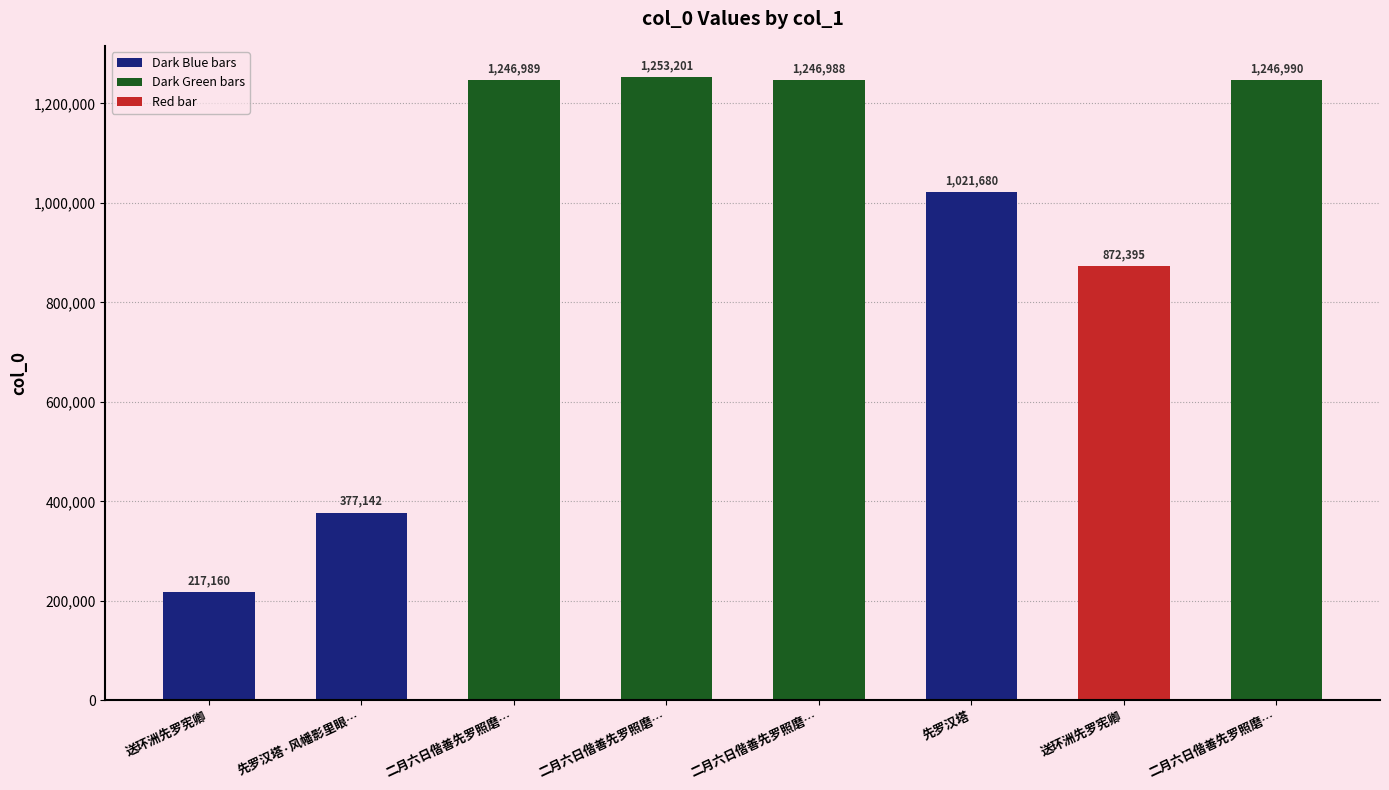

List the labels in order of value, largest first.

二月六日偕善先罗照磨…, 二月六日偕善先罗照磨…, 二月六日偕善先罗照磨…, 二月六日偕善先罗照磨…, 先罗汉塔, 送环洲先罗宪卿, 先罗汉塔·风幡影里眼…, 送环洲先罗宪卿